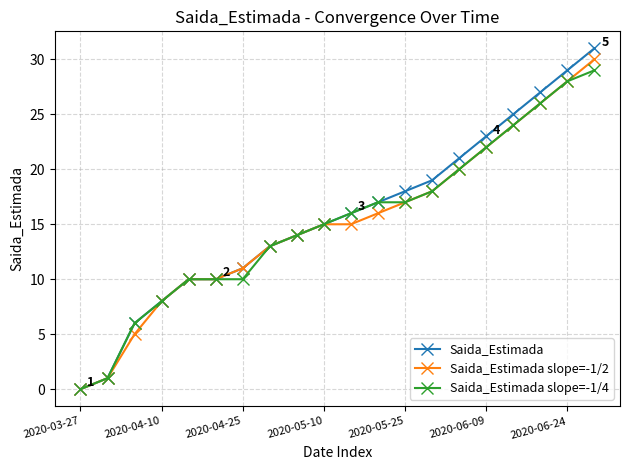

Which series has the largest range (max minus min)?

Saida_Estimada